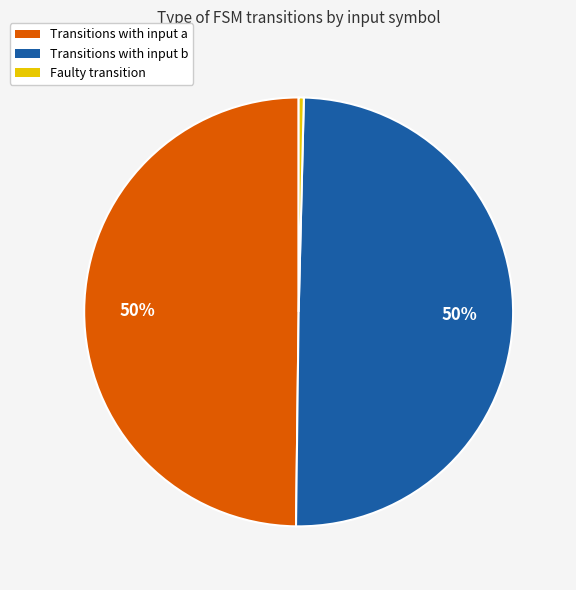

To the nearest percent, what is the average slice percentage?

33%